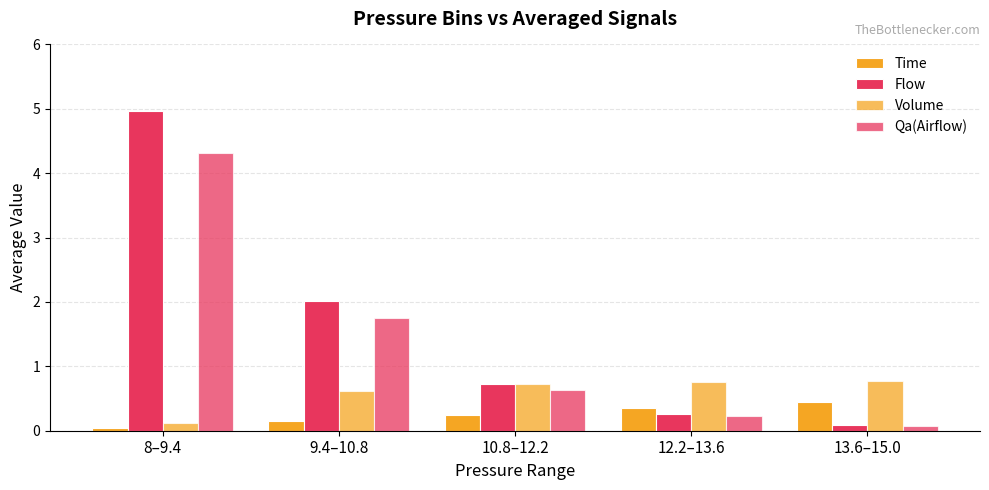

How many categories are shown in the chart?

5